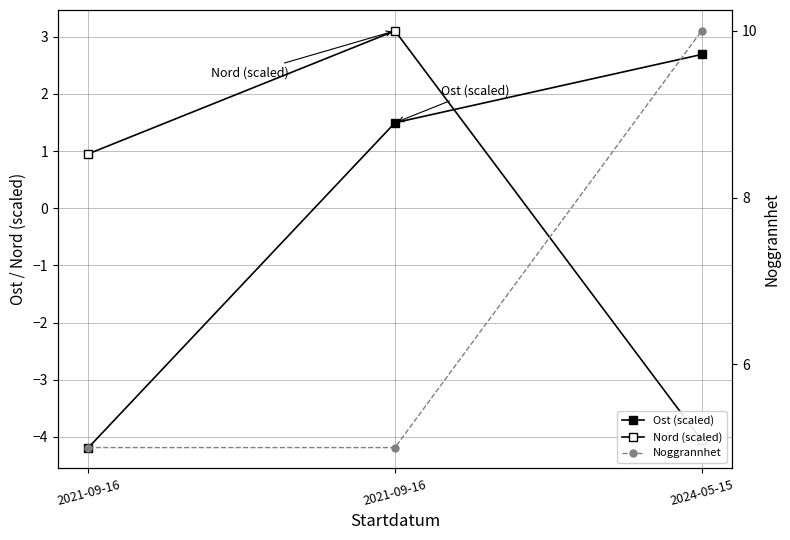

Where is Noggrannhet nearest to the value 7?

2021-09-16